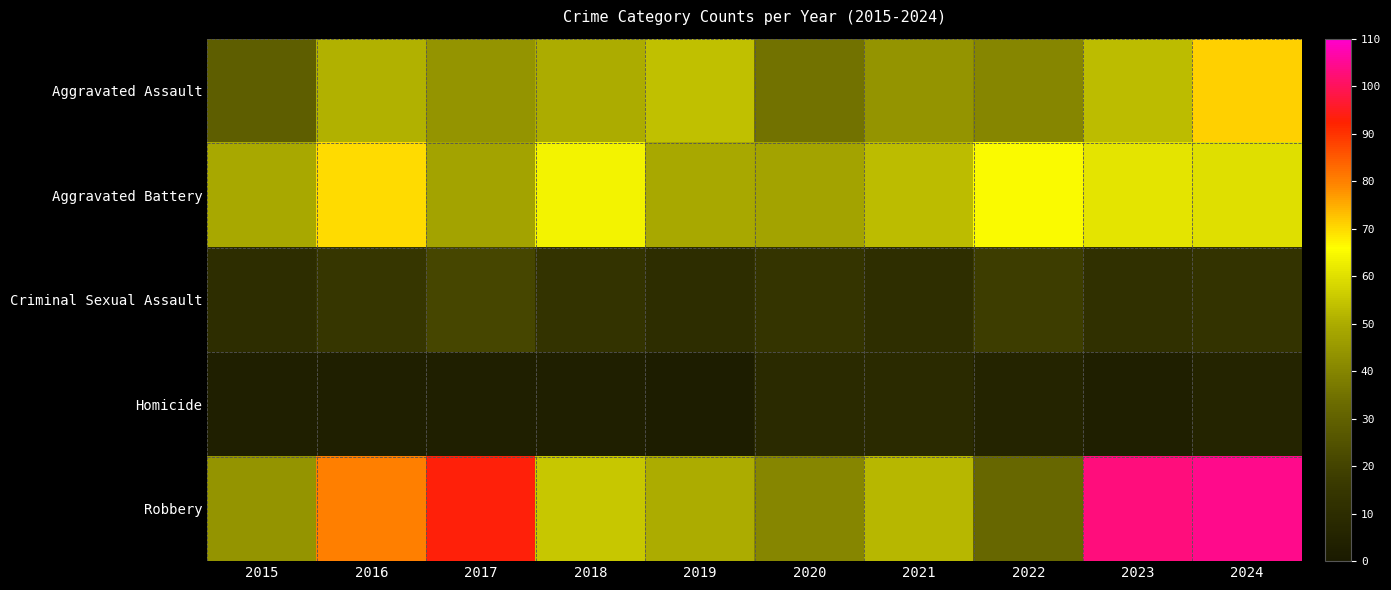

At which category does the chart reach its peak across all series?

2024